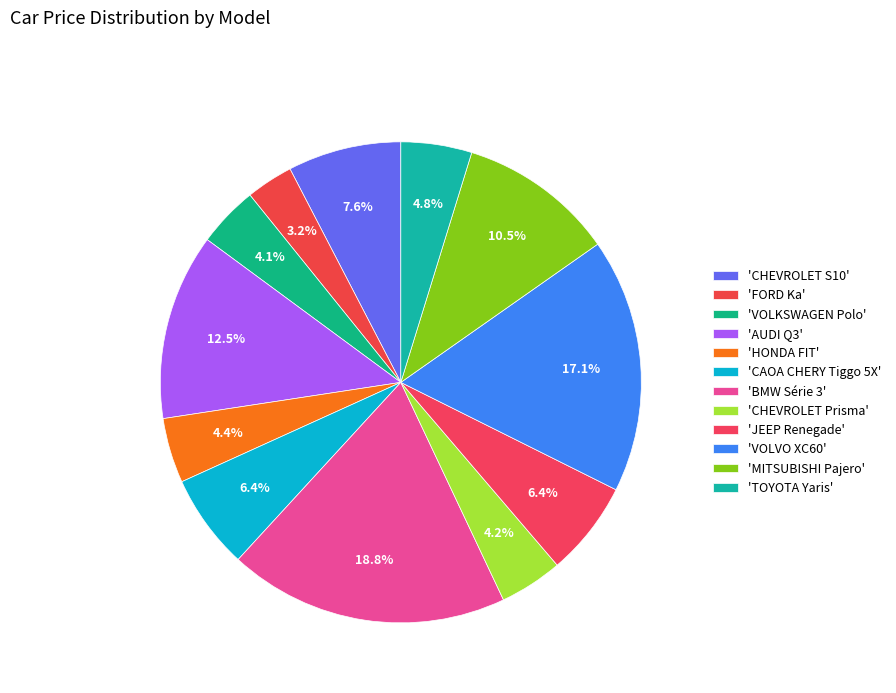

Does any single category account for the majority?

No